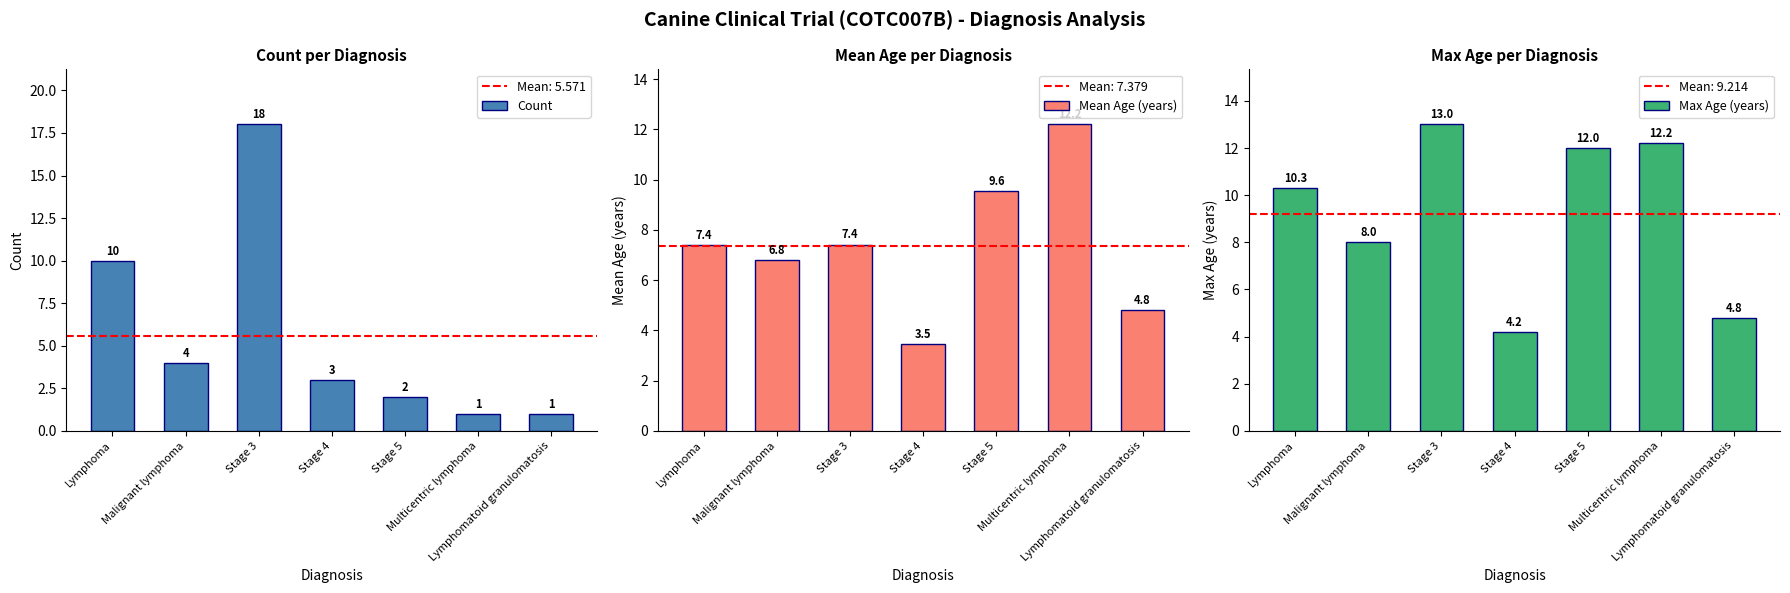

What is the sum of all Max Age (years) values?

64.5